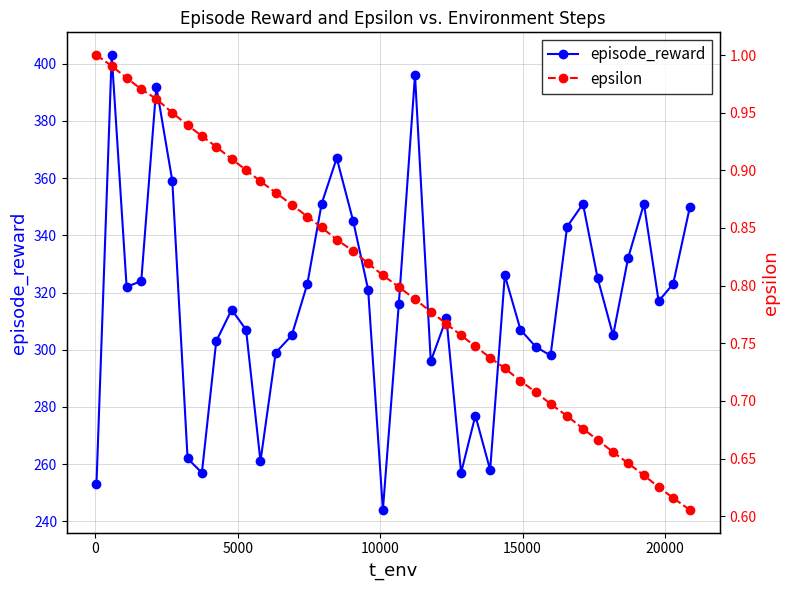

In episode_reward, how many points are lower than both neighbors (excluding endpoints)?

10